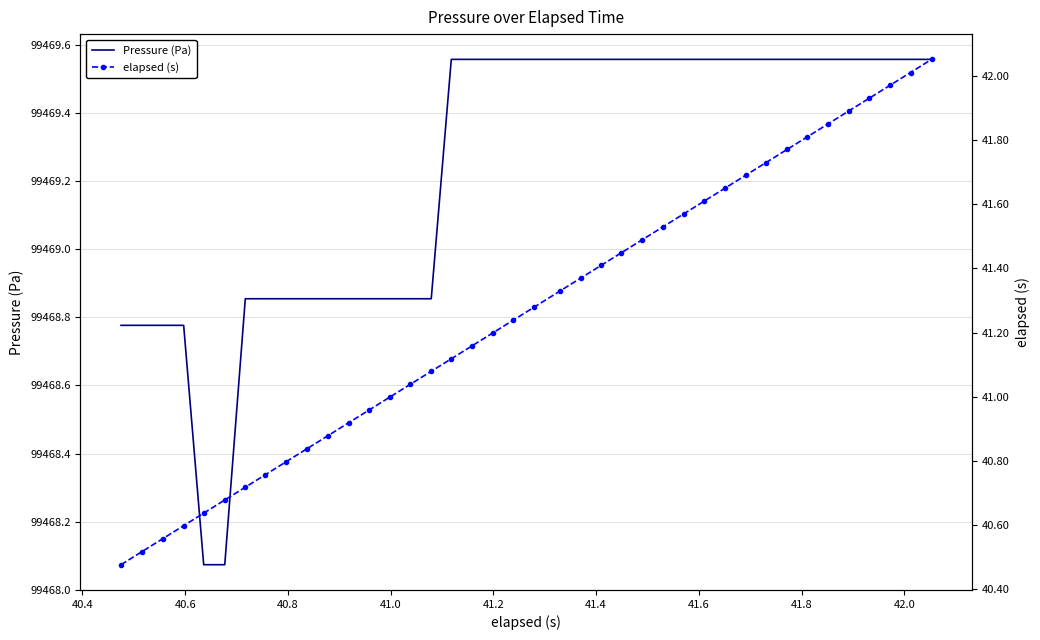

True or false: Pressure (Pa) has a value of 137199.8 at 38.

False